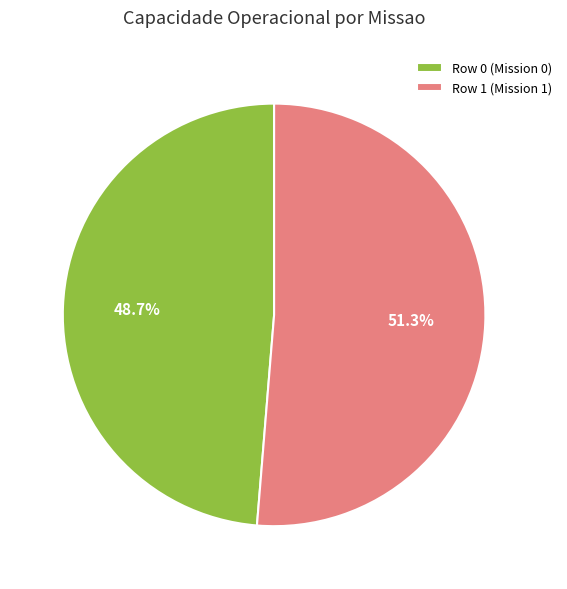

How many slices are in this pie chart?

2